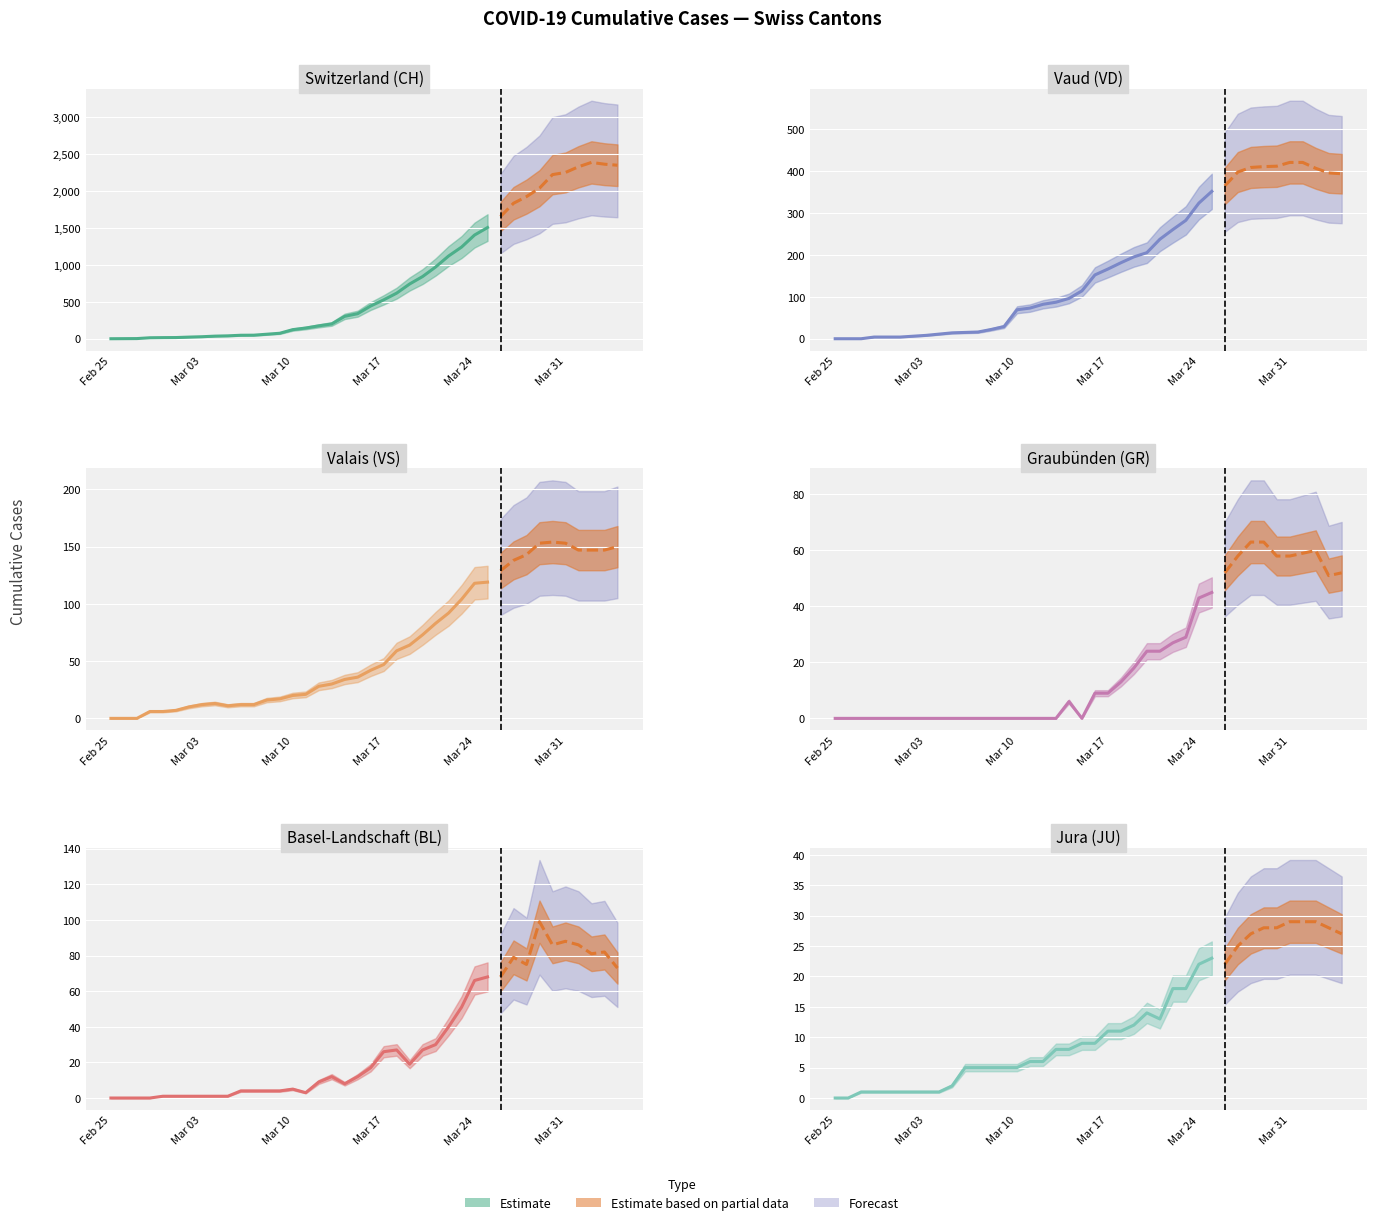

Reading right to left, transcribe all the data shown in this chart.

CH: 39=2349	38=2363	37=2387	36=2328	35=2251	34=2222	33=2038	32=1924	31=1834	30=1654	29=1505	28=1404	27=1241	26=1120	25=971	24=842	23=741	22=617	21=526	20=443	19=339	18=303	17=200	16=174	15=145	14=123	13=74	12=61	11=48	10=47	9=39	8=35	7=27	6=22	5=16	4=15	3=13	2=2	1=1	0=0
VD: 39=393	38=395	37=406	36=420	35=420	34=411	33=410	32=408	31=397	30=364	29=351	28=323	27=282	26=260	25=237	24=205	23=195	22=181	21=166	20=152	19=114	18=96	17=87	16=82	15=73	14=69	13=29	12=22	11=16	10=15	9=14	8=11	7=8	6=6	5=4	4=4	3=4	2=0	1=0	0=0
VS: 39=150	38=147	37=147	36=147	35=153	34=154	33=153	32=143	31=138	30=129	29=119	28=118	27=104	26=92	25=83	24=73	23=64	22=59	21=47	20=42	19=36	18=34	17=30	16=28	15=21	14=20	13=17	12=16	11=12	10=12	9=11	8=13	7=12	6=10	5=7	4=6	3=6	2=0	1=0	0=0
GR: 39=52	38=51	37=60	36=59	35=58	34=58	33=63	32=63	31=58	30=52	29=45	28=43	27=29	26=27	25=24	24=24	23=18	22=13	21=9	20=9	19=0	18=6	17=0	16=0	15=0	14=0	13=0	12=0	11=0	10=0	9=0	8=0	7=0	6=0	5=0	4=0	3=0	2=0	1=0	0=0
JU: 39=27	38=28	37=29	36=29	35=29	34=28	33=28	32=27	31=25	30=22	29=23	28=22	27=18	26=18	25=13	24=14	23=12	22=11	21=11	20=9	19=9	18=8	17=8	16=6	15=6	14=5	13=5	12=5	11=5	10=5	9=2	8=1	7=1	6=1	5=1	4=1	3=1	2=1	1=0	0=0
BL: 39=73	38=82	37=81	36=86	35=88	34=86	33=99	32=75	31=79	30=68	29=68	28=66	27=51	26=40	25=30	24=27	23=19	22=27	21=26	20=17	19=12	18=8	17=12	16=9	15=3	14=5	13=4	12=4	11=4	10=4	9=1	8=1	7=1	6=1	5=1	4=1	3=0	2=0	1=0	0=0